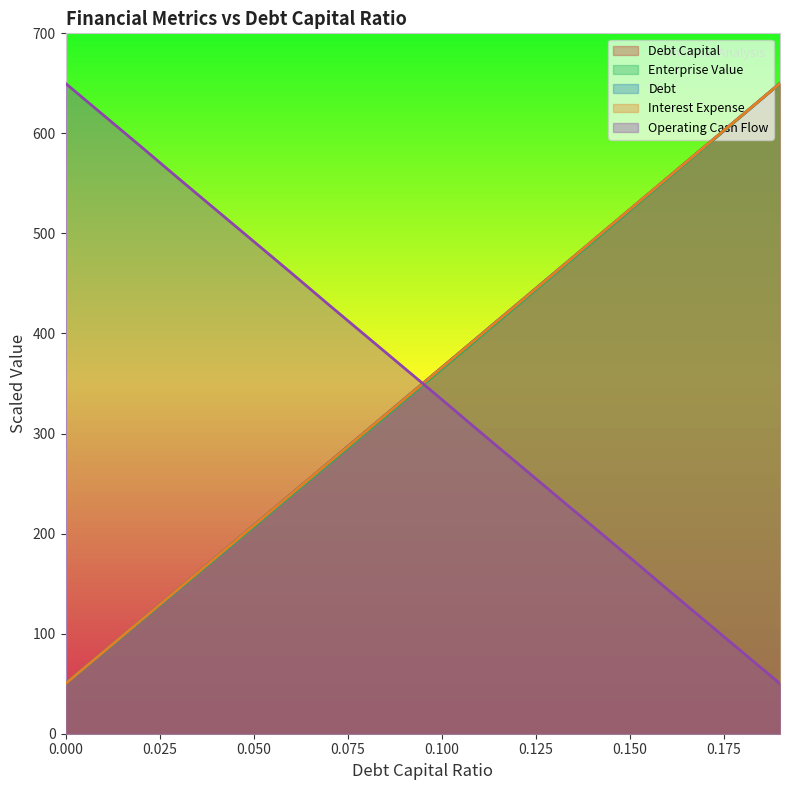

What are all the series names shown in the legend?

debt_capital, enterprise_value, debt, interest_expense, operating_cash_flow